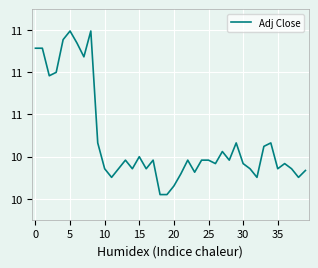

Does the chart have visible grid lines?

Yes